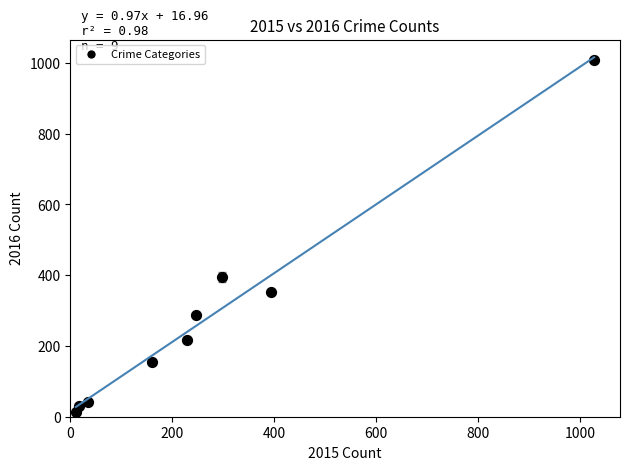

What is the average X value?

268